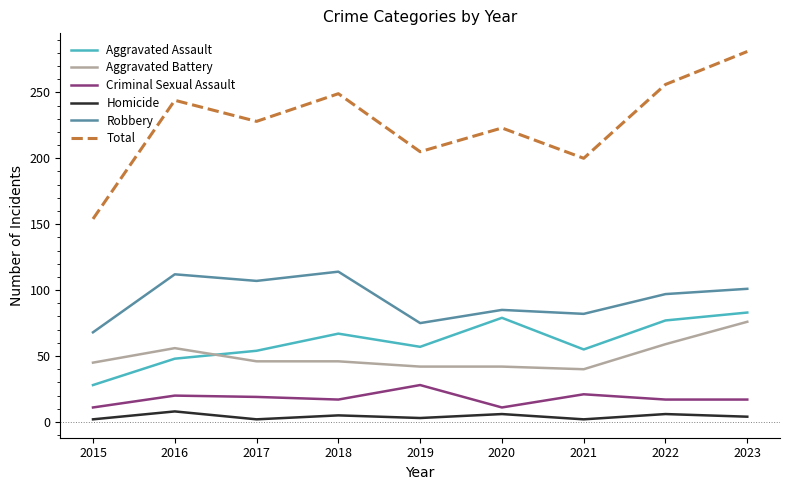

The value of Aggravated Assault at 2015 is 47. True or false?

False